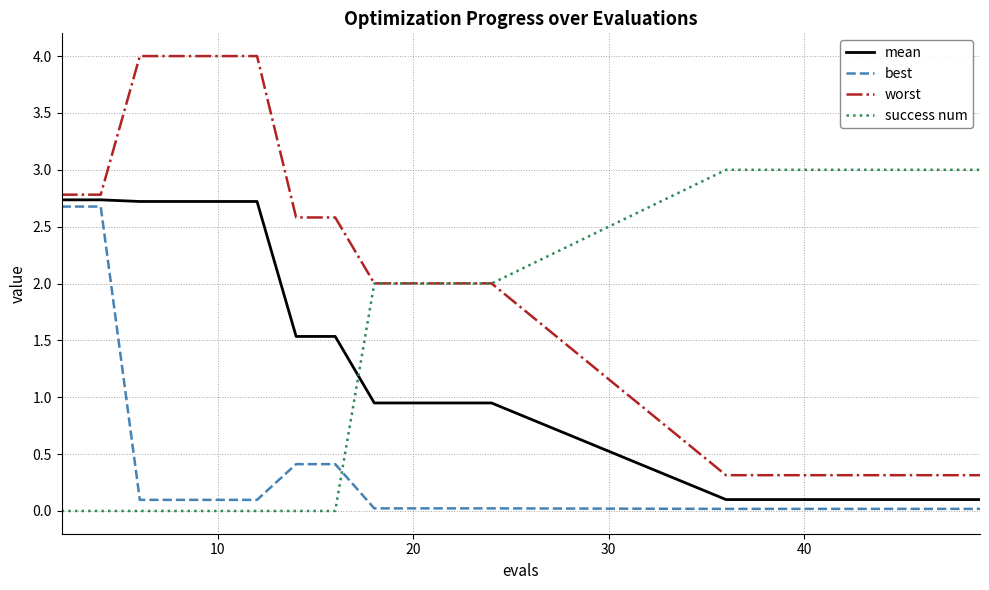

True or false: worst and best intersect in this chart.

False